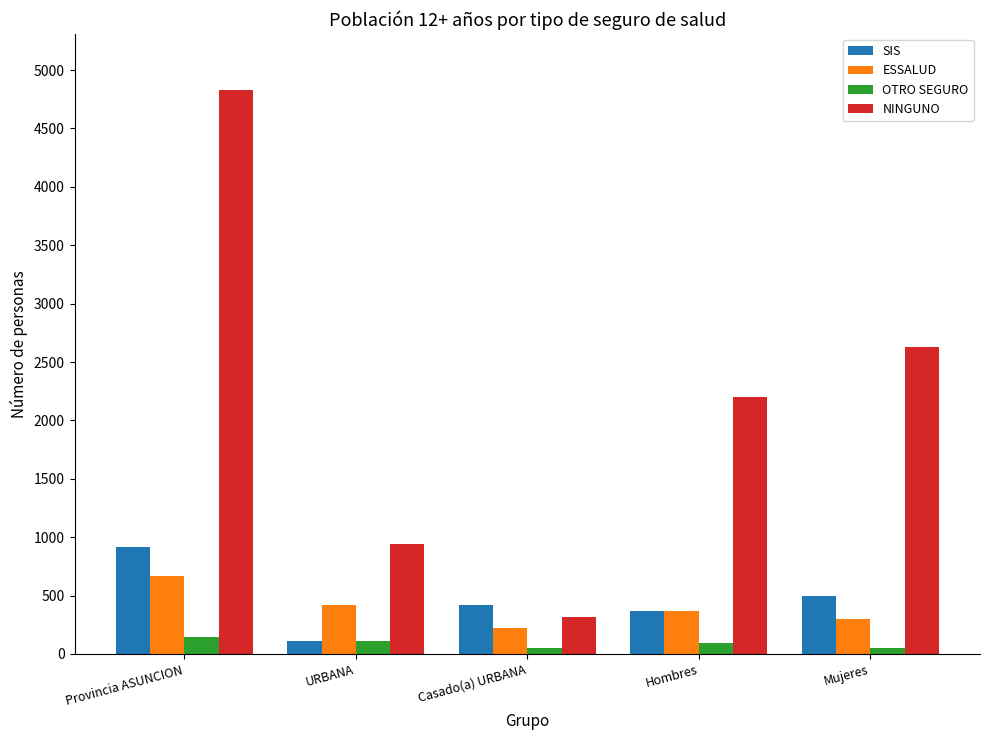

What is the difference between the maximum and minimum values in the SIS series?

802